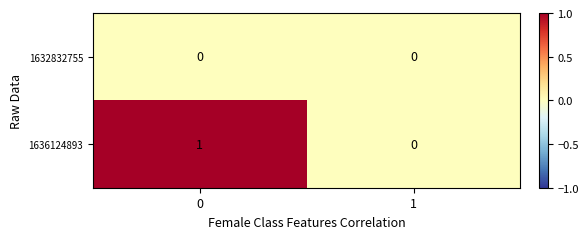

Reading left to right, what are all the values shown in this chart?

1632832755: 0	0
1636124893: 1	0